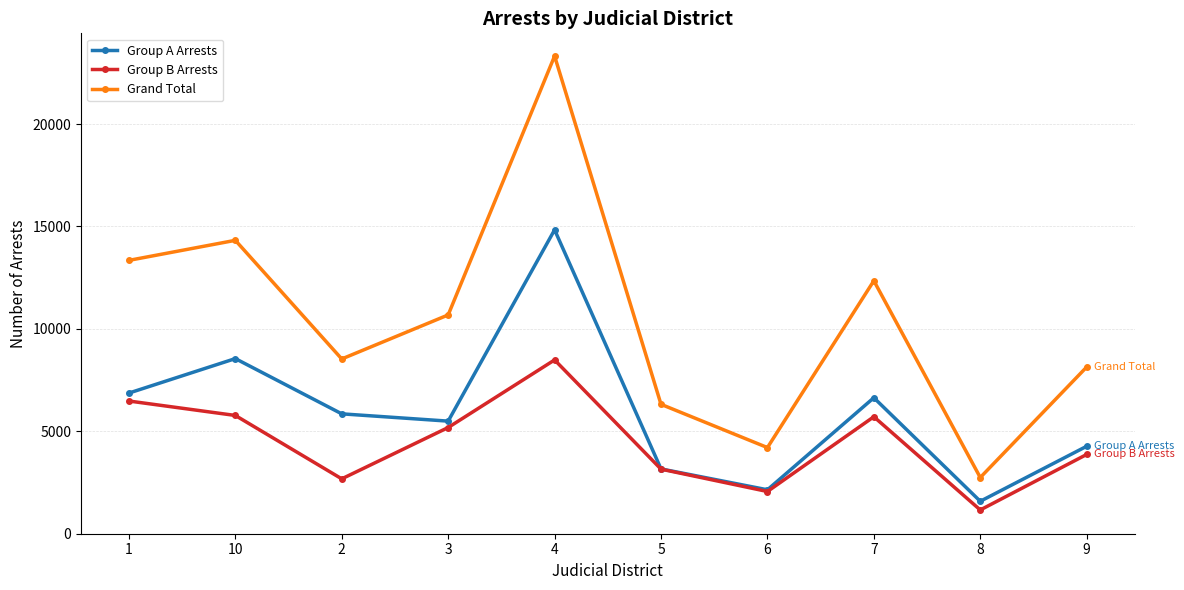

What are all the series names shown in the legend?

Group A Arrests, Group B Arrests, Grand Total